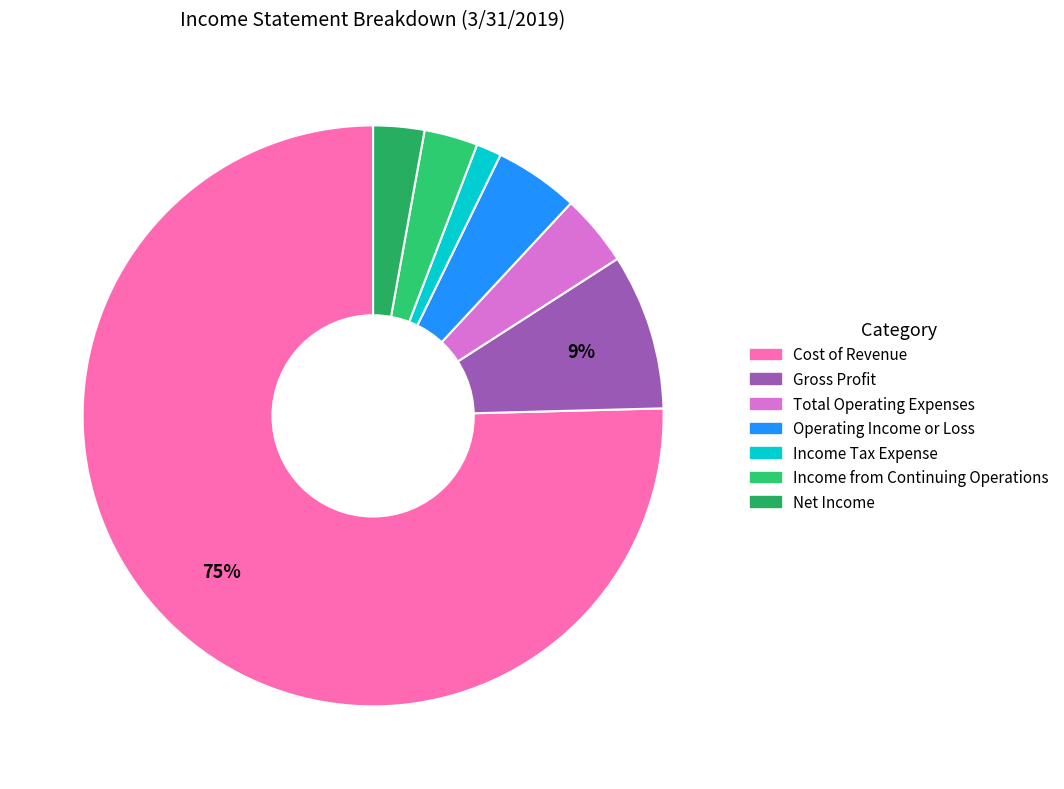

Which has a higher value, Cost of Revenue or Income Tax Expense?

Cost of Revenue